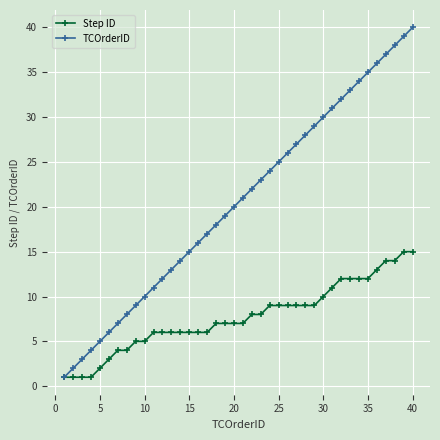

List the series in order of their peak value, highest first.

TCOrderID, Step ID